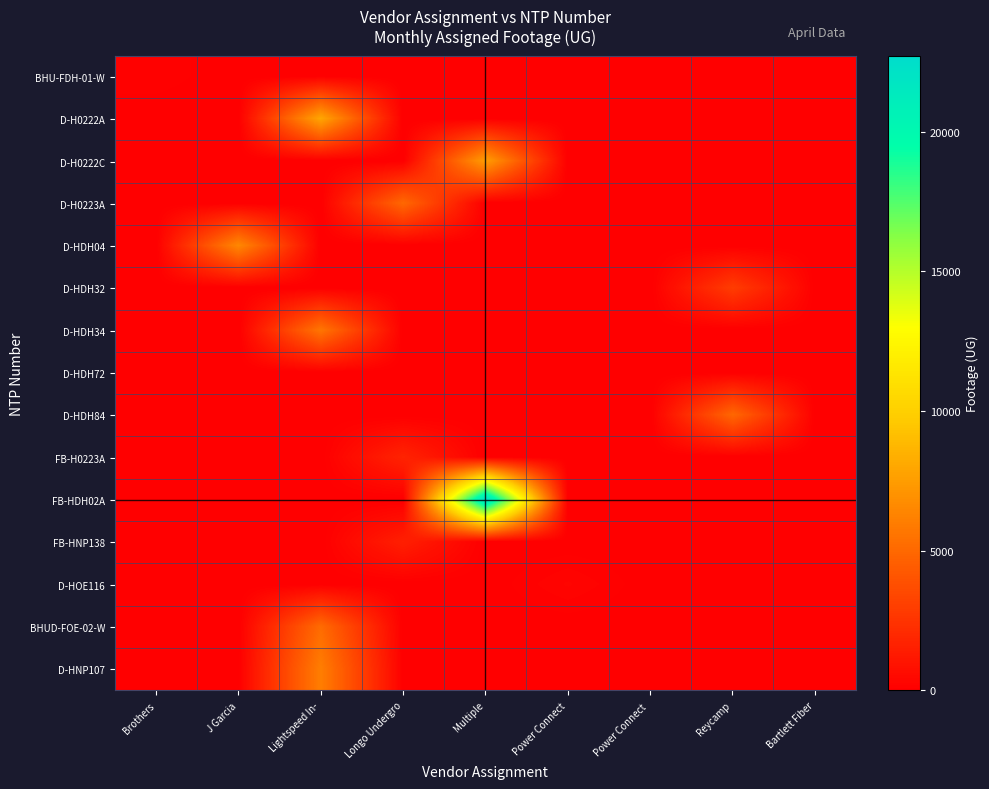

Between Brothers and Longo Undergro, which series saw the biggest shift?

D-H0223A